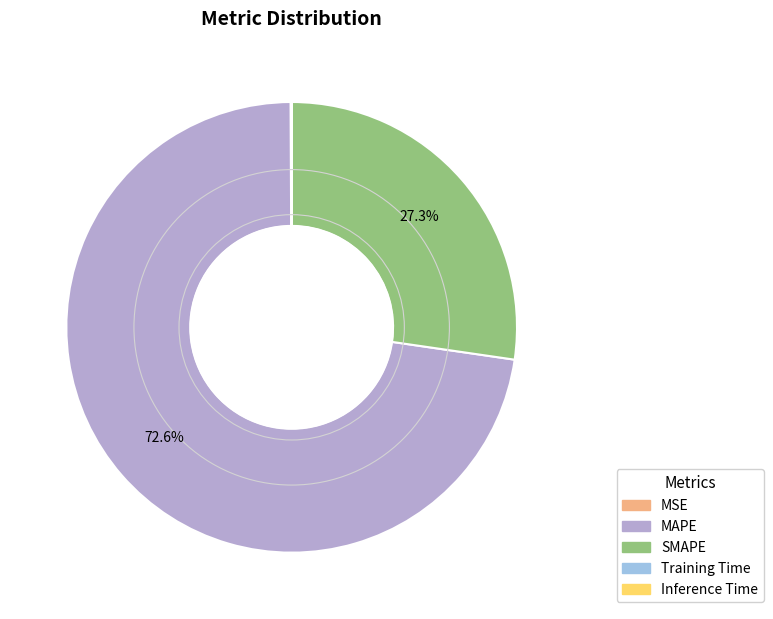

What percentage do SMAPE and MAPE together represent?

99.9%